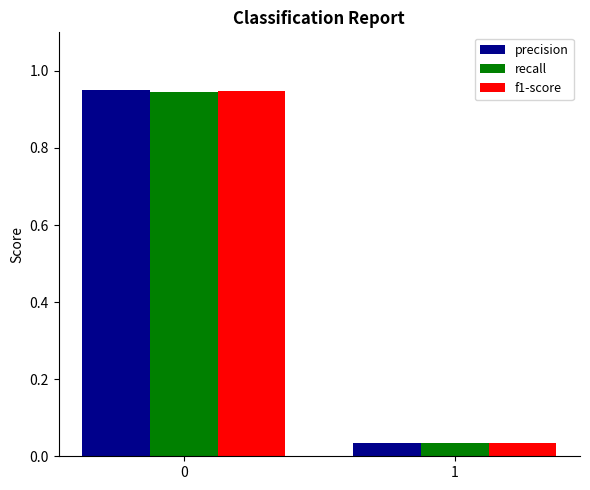

Which series has the largest range (max minus min)?

precision